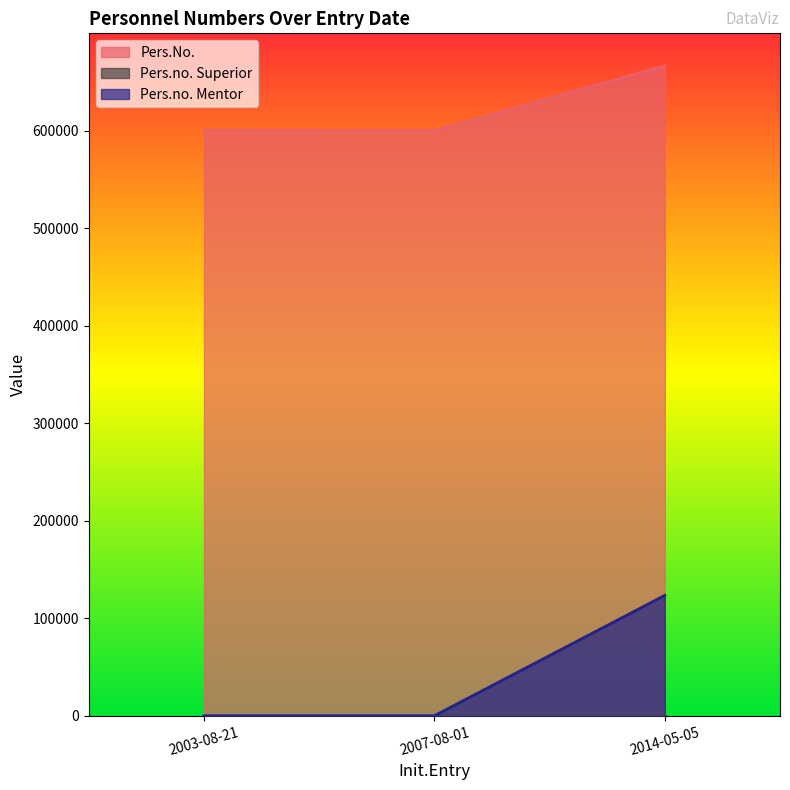

What is the label of the 1st point from the right?

2014-05-05